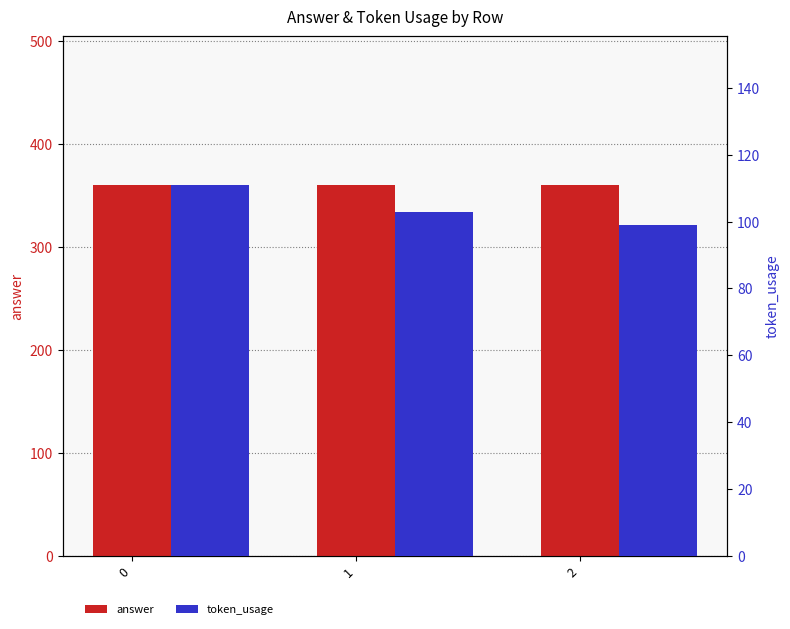

Reading left to right, extract all data points from this chart.

answer: 360	360	360
token_usage: 111	103	99